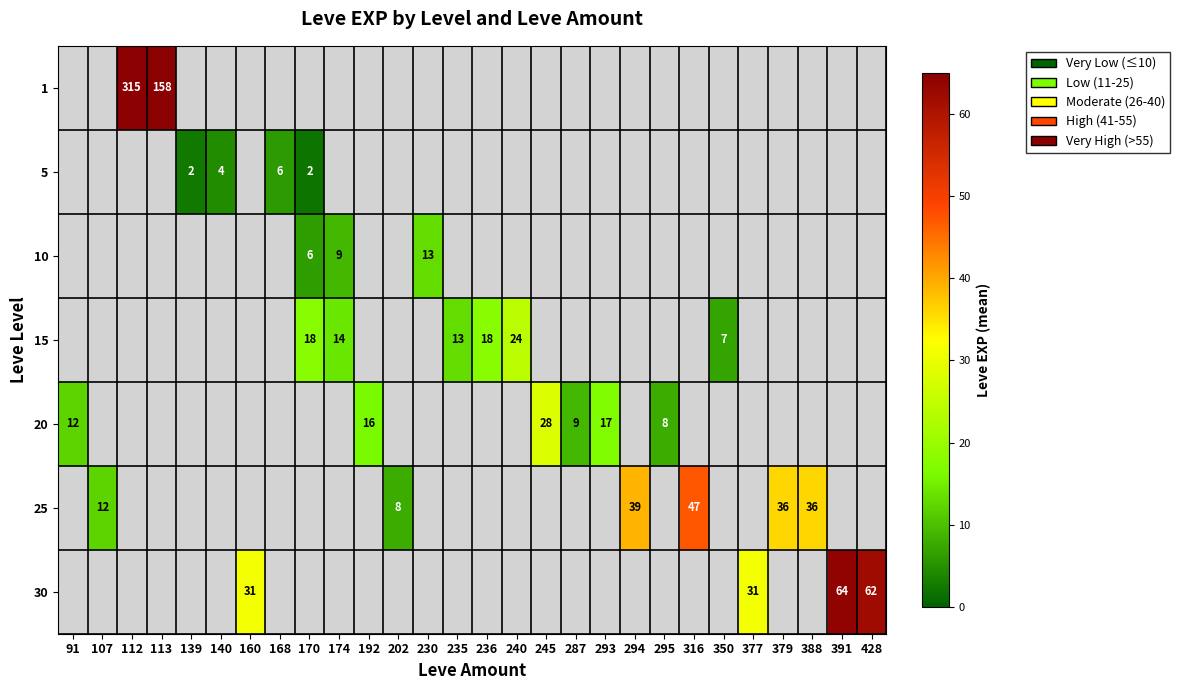

True or false: 25 has a value of 13.0 at 379.

False